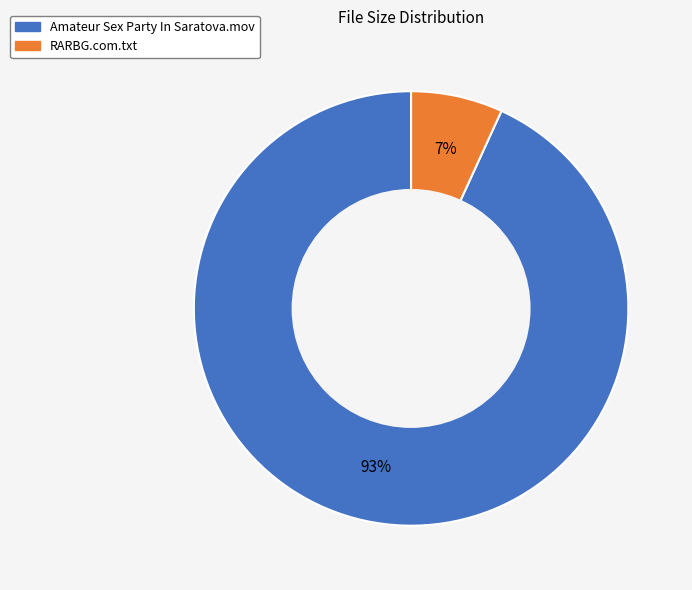

To the nearest percent, what percentage of the pie is RARBG.com.txt?

7%